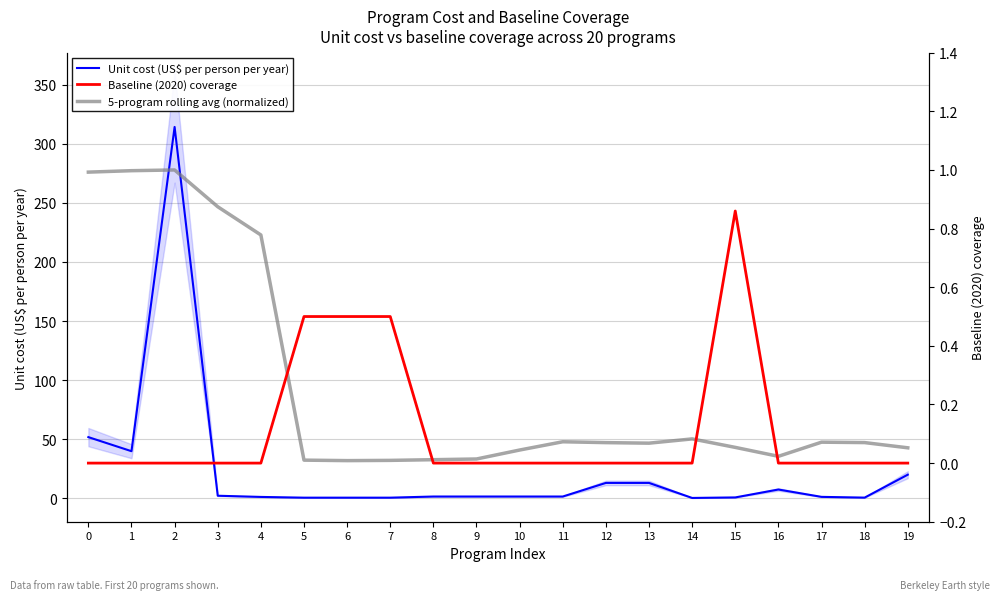

What is the difference between the maximum and minimum values in the Baseline (2020) coverage series?

0.9